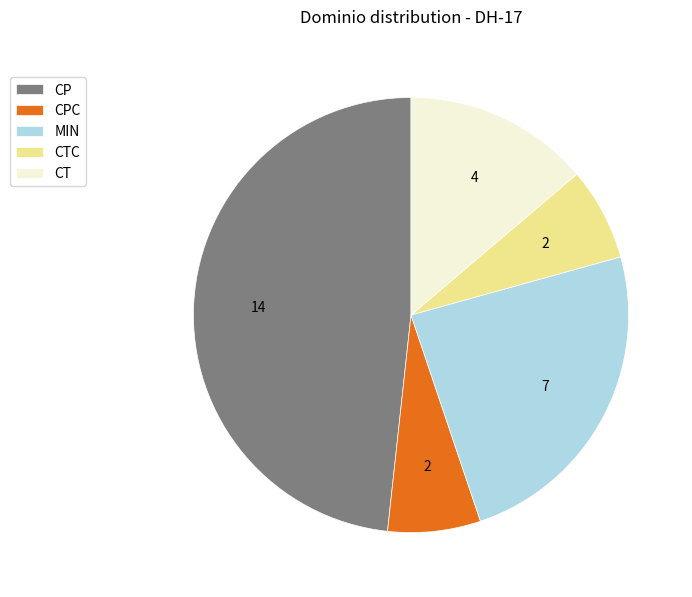

How many segments does this pie chart have?

5